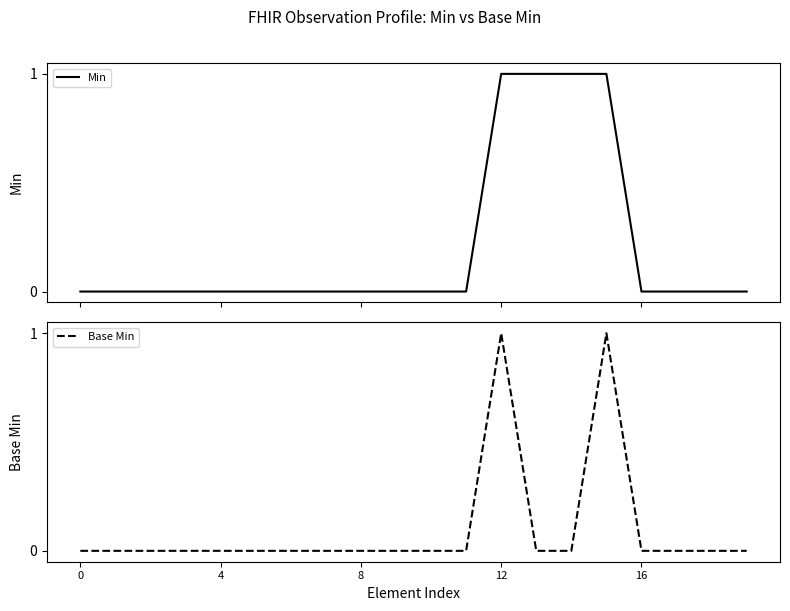

Which series changed the most between 8 and 13?

Min